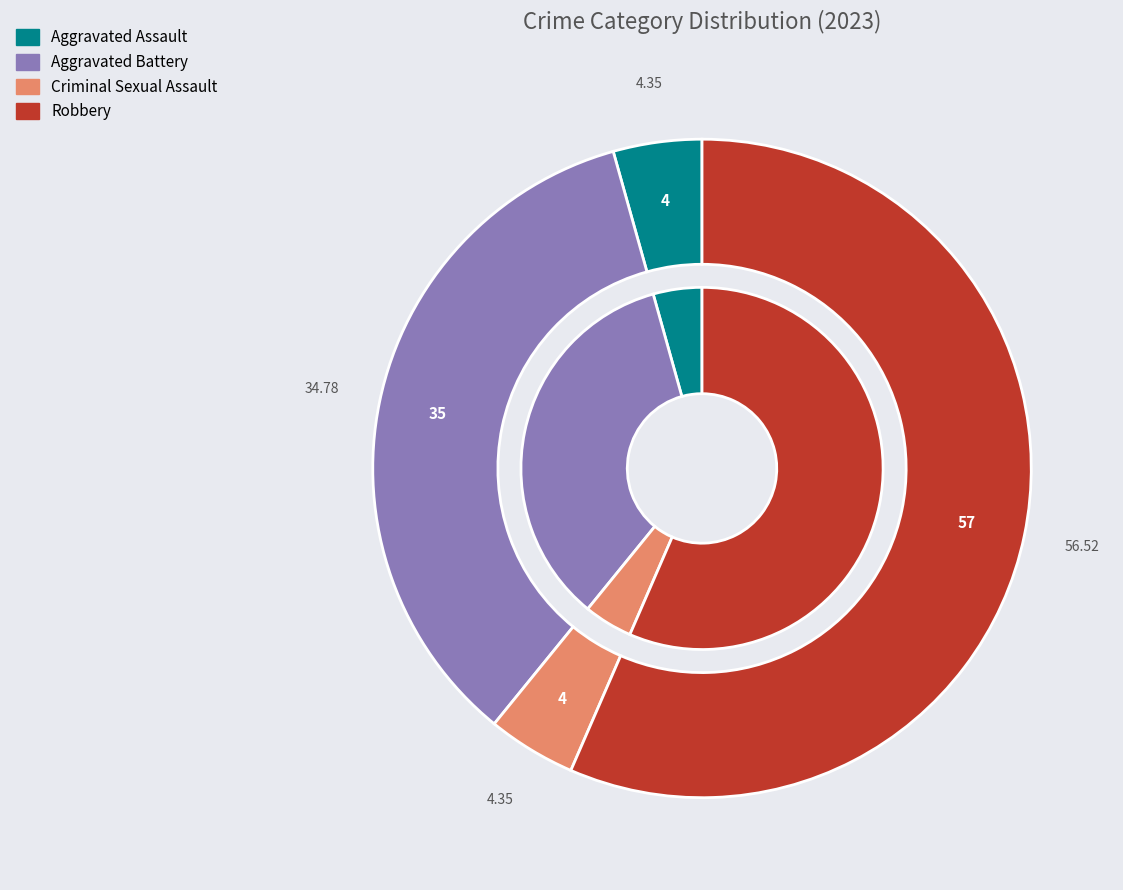

Which has a higher value, Robbery or Aggravated Assault?

Robbery